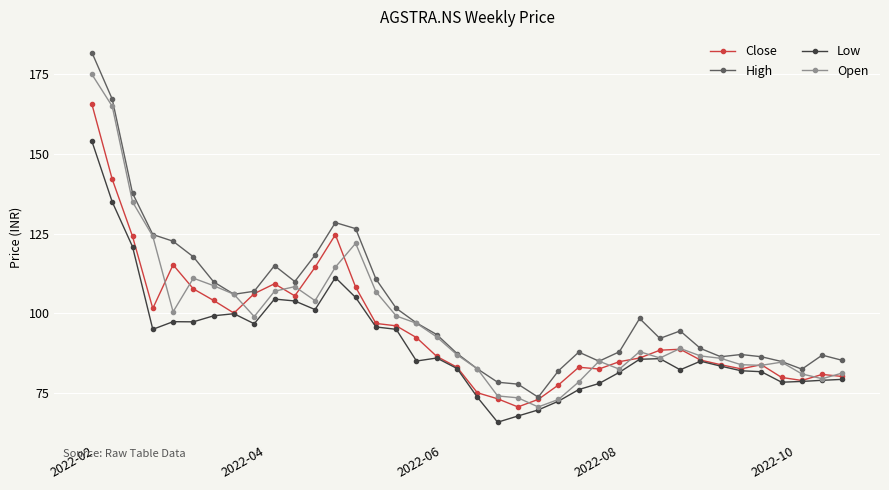

Which series has the widest spread of values?

High